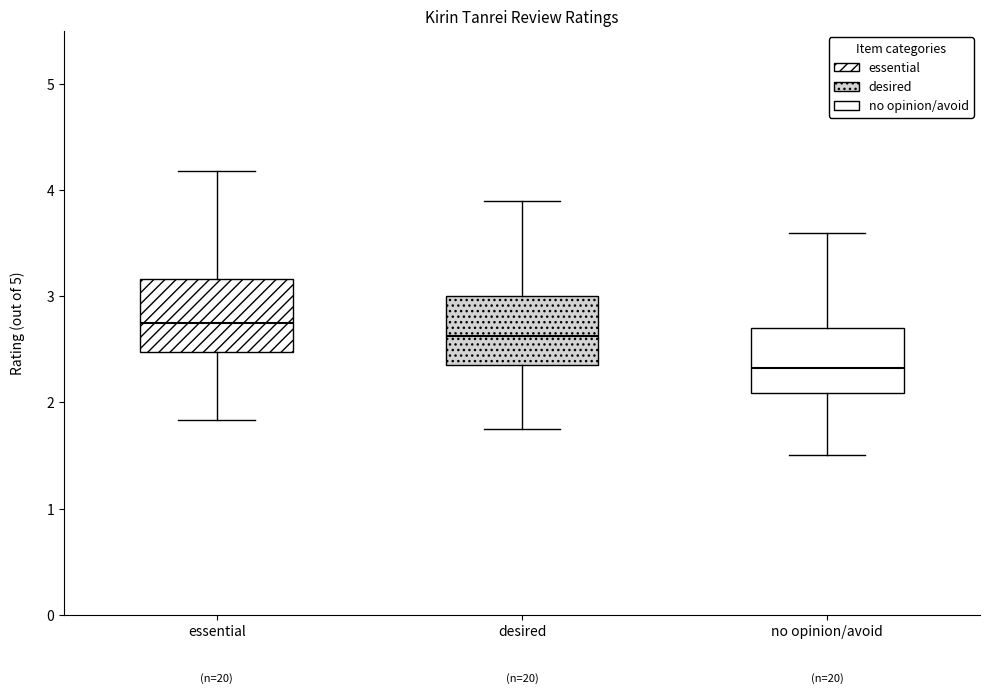

Which box has the lowest median line?

no opinion/avoid